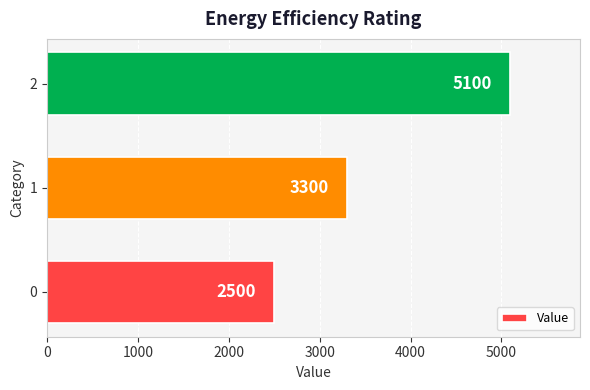

What is the greatest value displayed?

5100